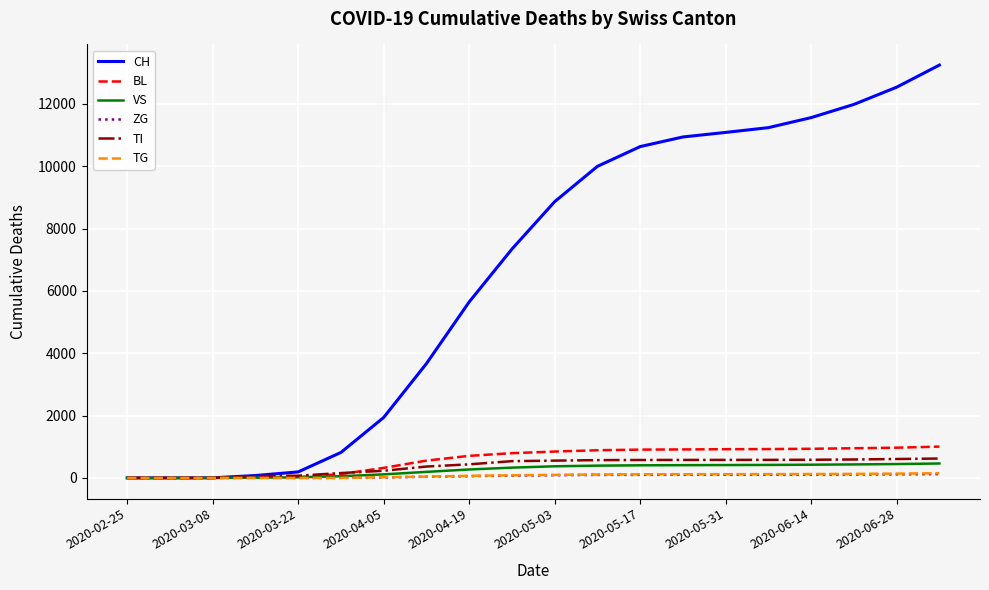

Which series has the largest range (max minus min)?

CH